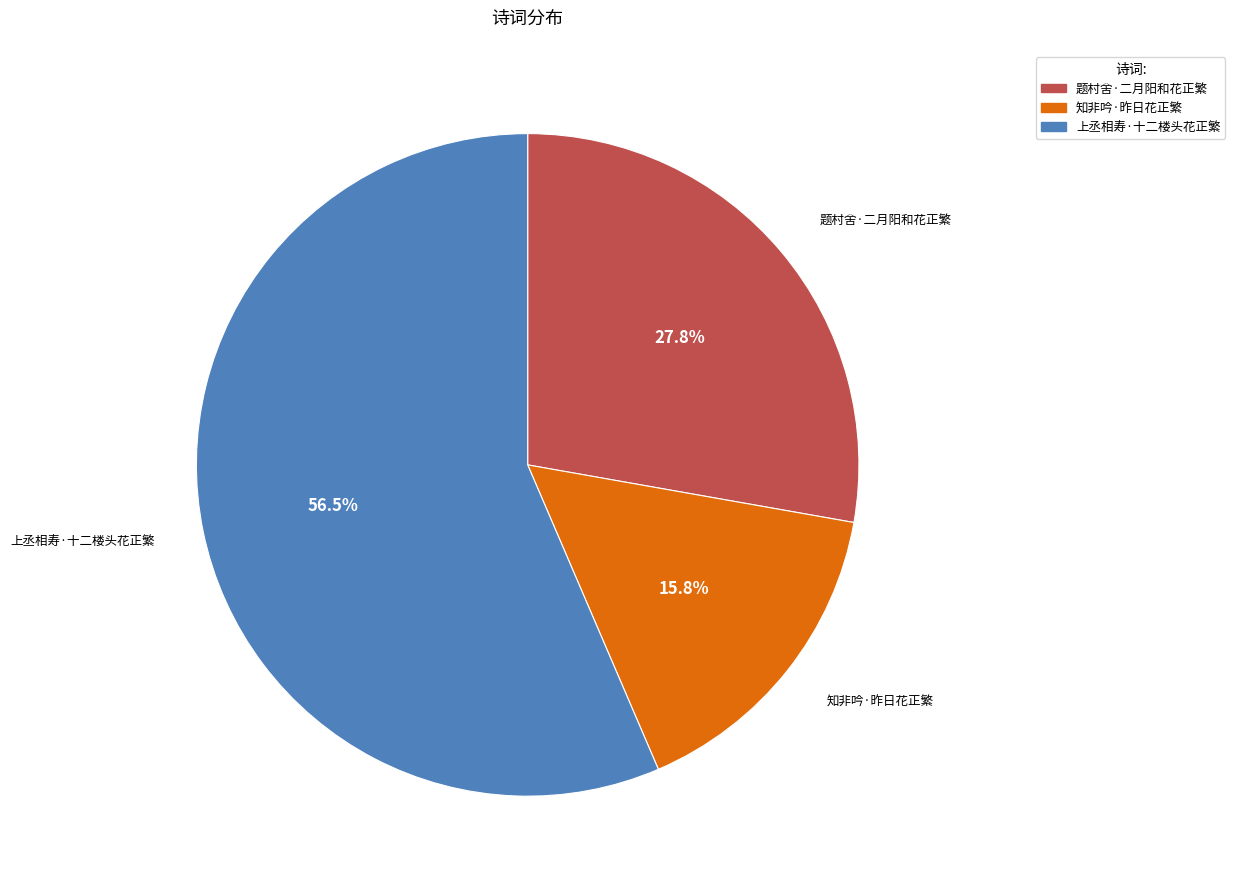

Count the number of slices in the pie.

3